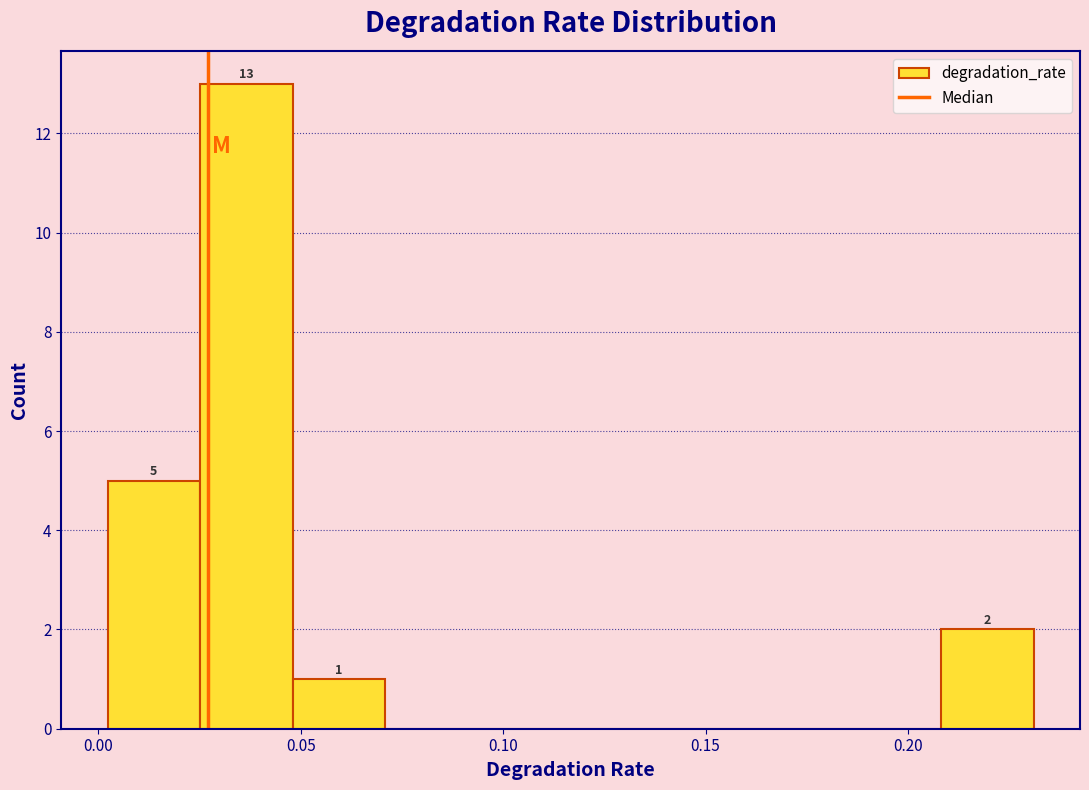

Over which range of the x-axis is the bar tallest?

0.025 to 0.050